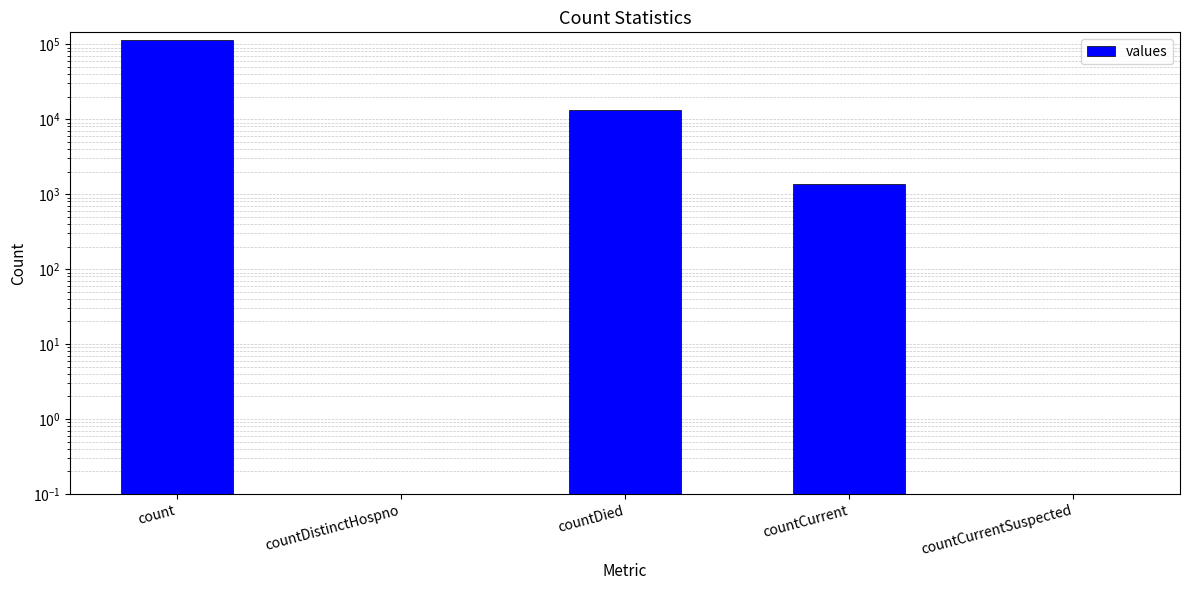

At which category does the chart reach its peak across all series?

count